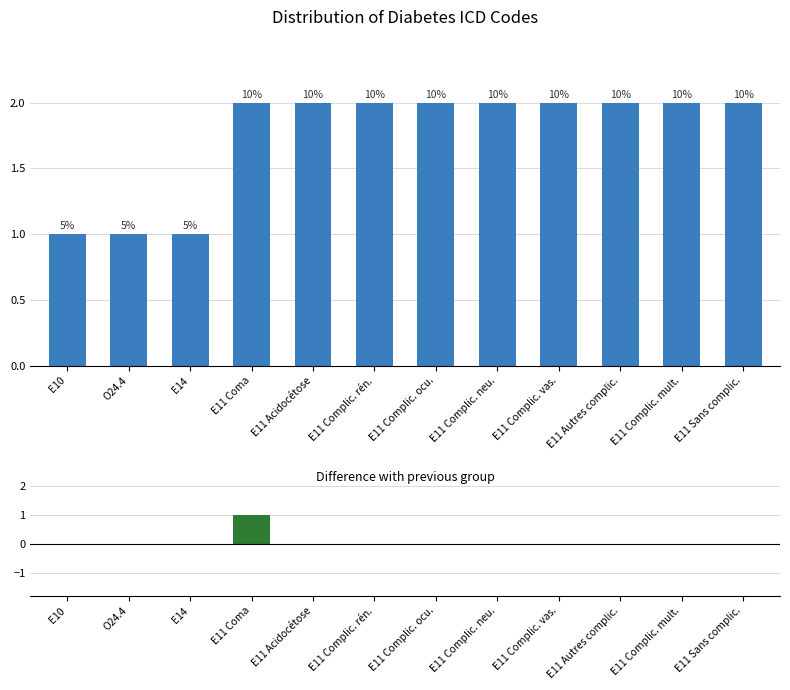

Which series changed the most between E11 Coma and E11 Acidocétose?

Difference